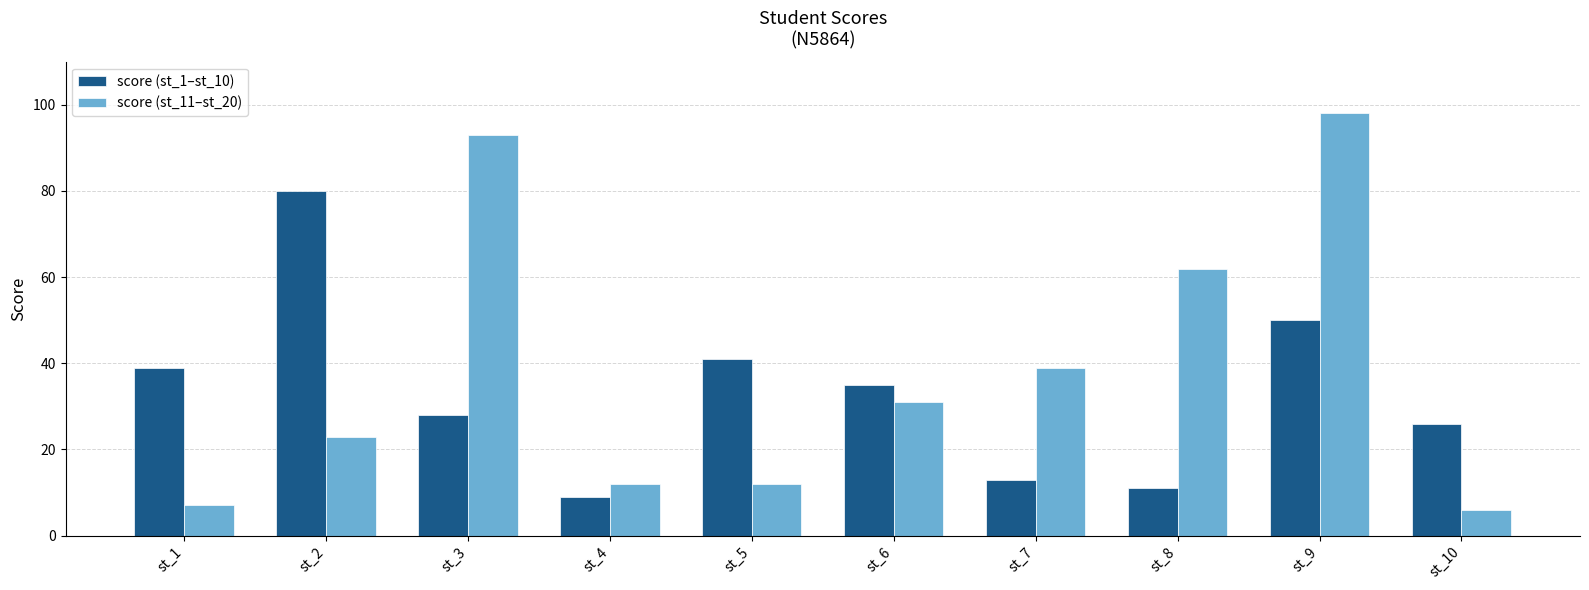

Which series has the widest spread of values?

score (st_11–st_20)